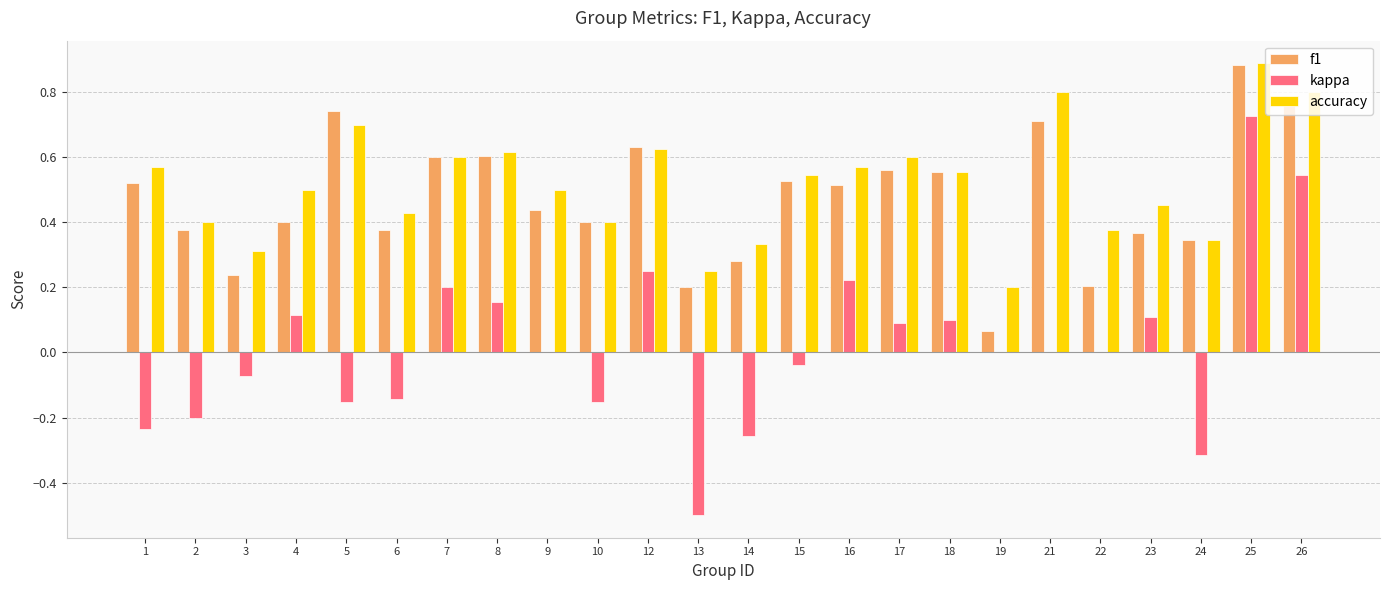

The value of accuracy at 15 is 0.5. True or false?

True